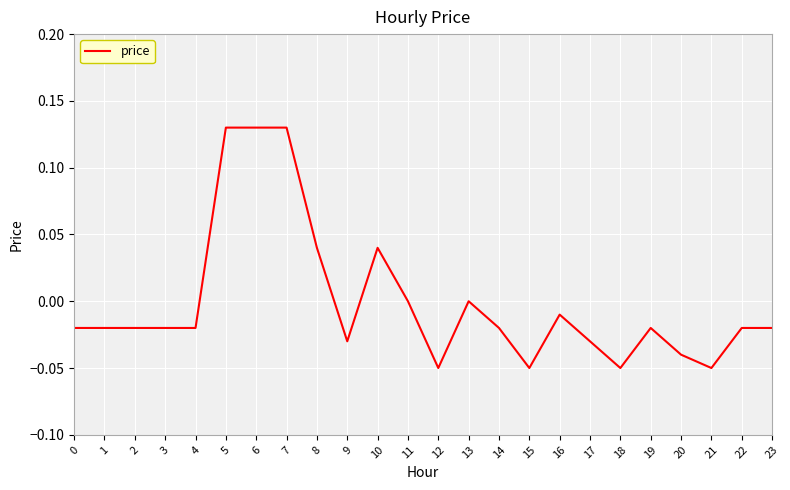

True or false: the data shows -0.0 at 3.

True